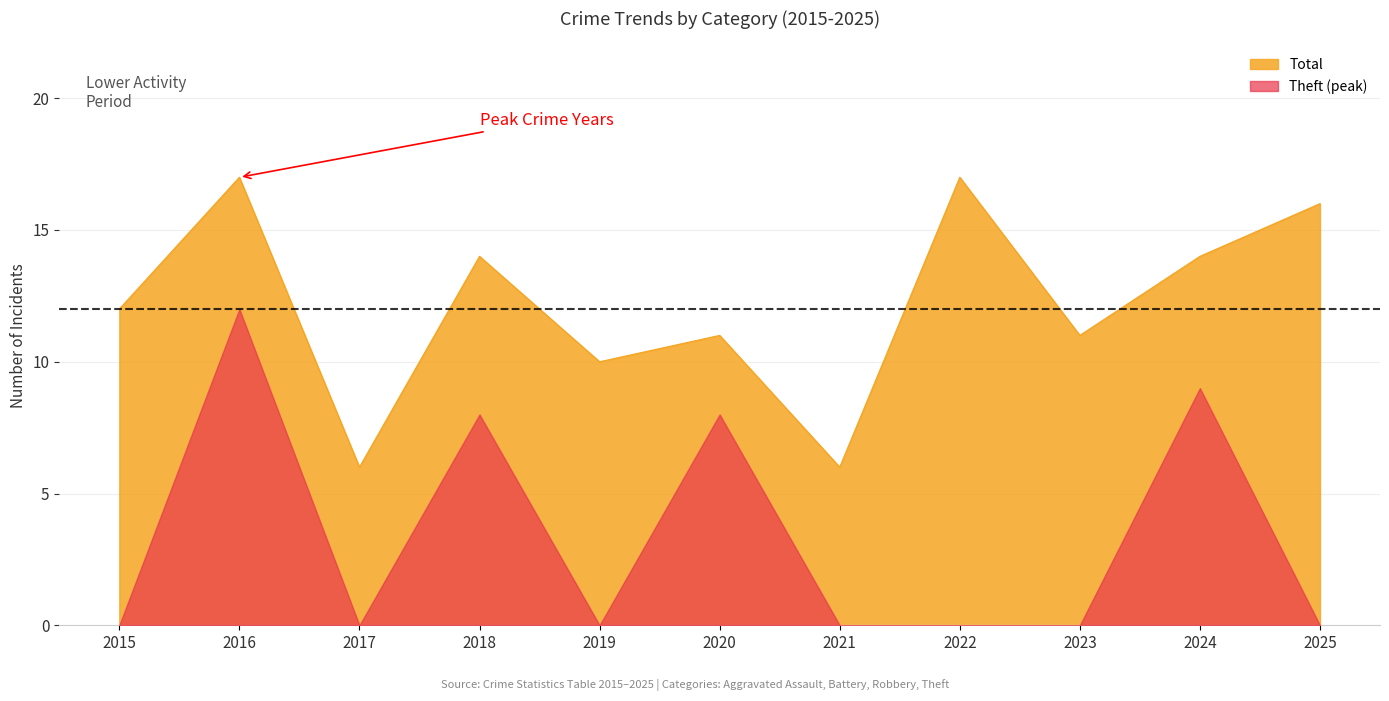

True or false: Total has a value of 11 at 2023.

True